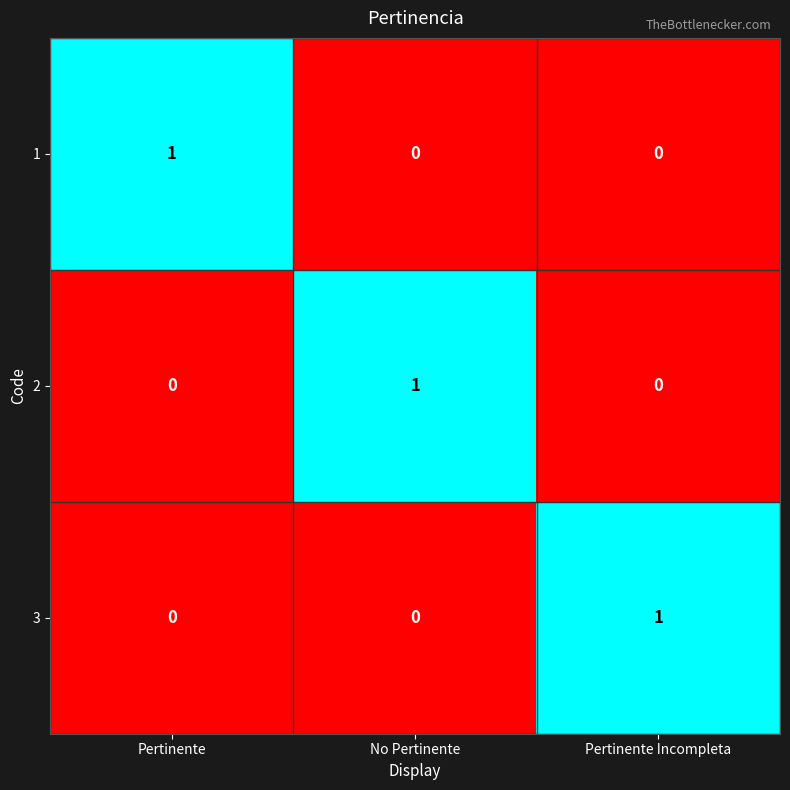

At which label does 2 reach its peak?

No Pertinente